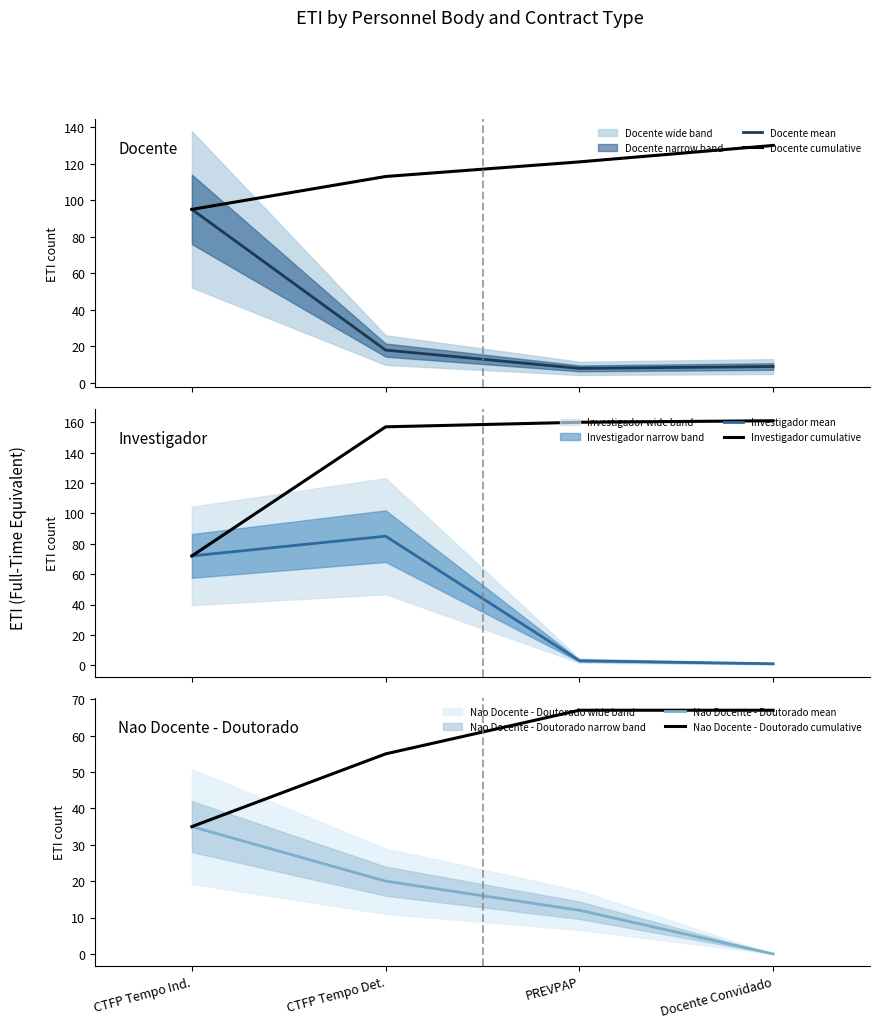

Where is Docente cumulative nearest to the value 112?

CTFP Tempo Det.